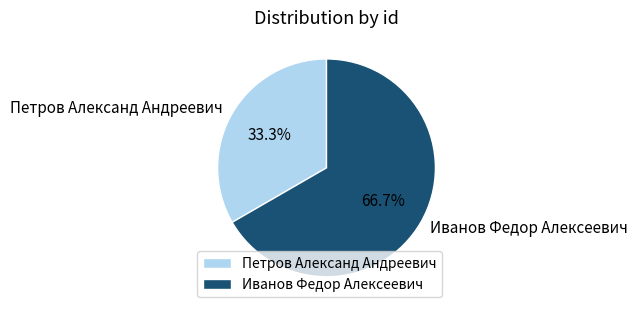

True or false: Петров Александ Андреевич accounts for 24% of the total.

False